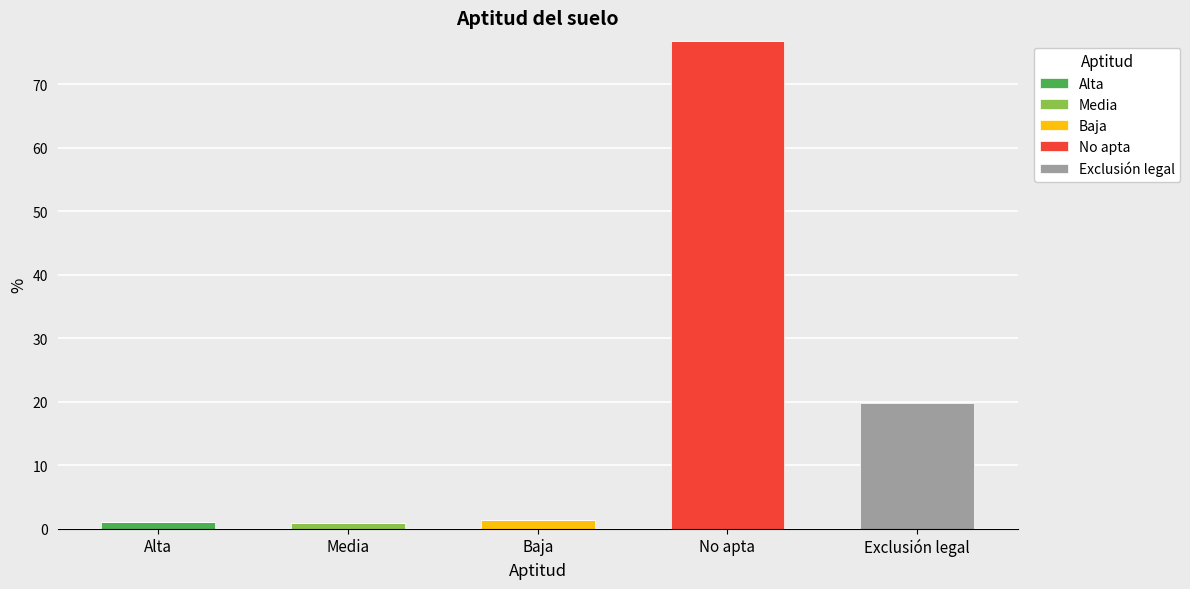

Are the bars horizontal?

No